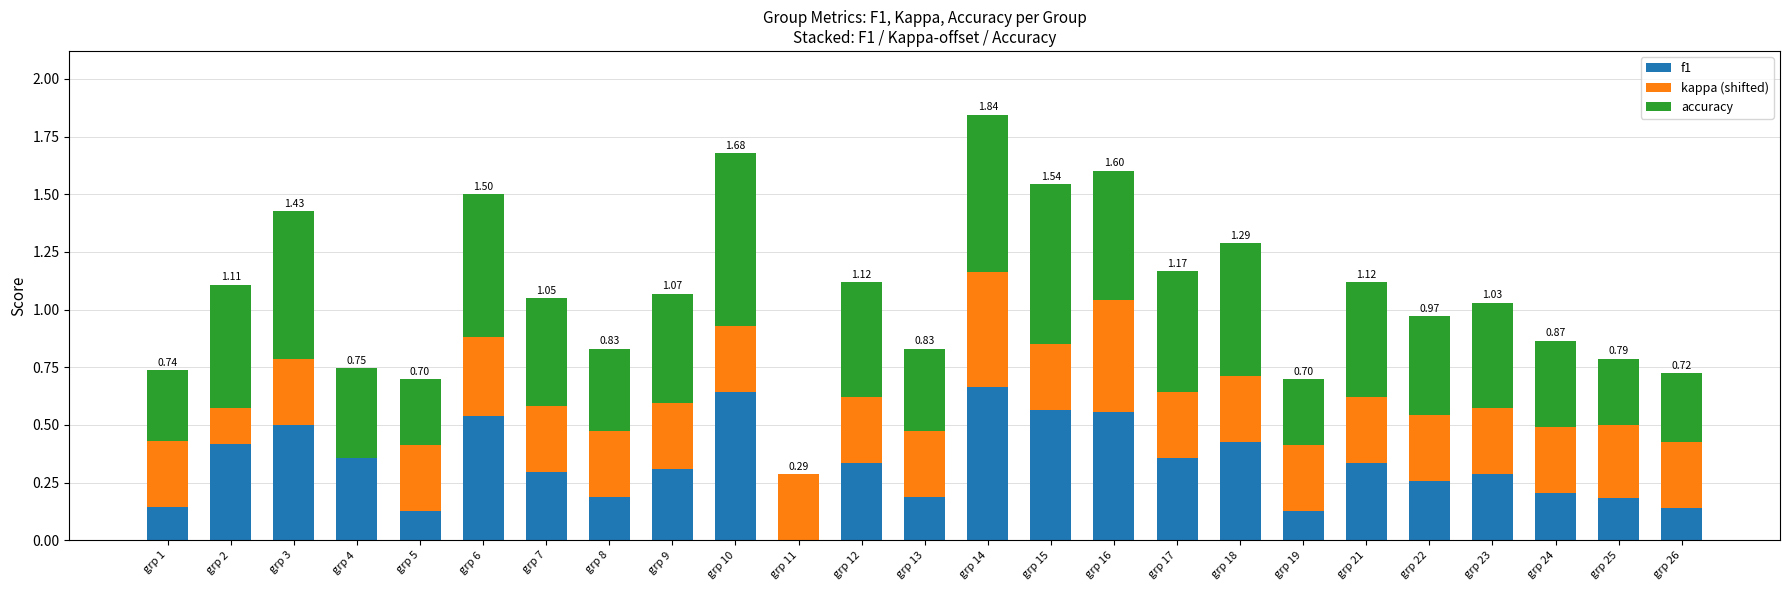

Are the bars grouped side by side (vs. stacked)?

No